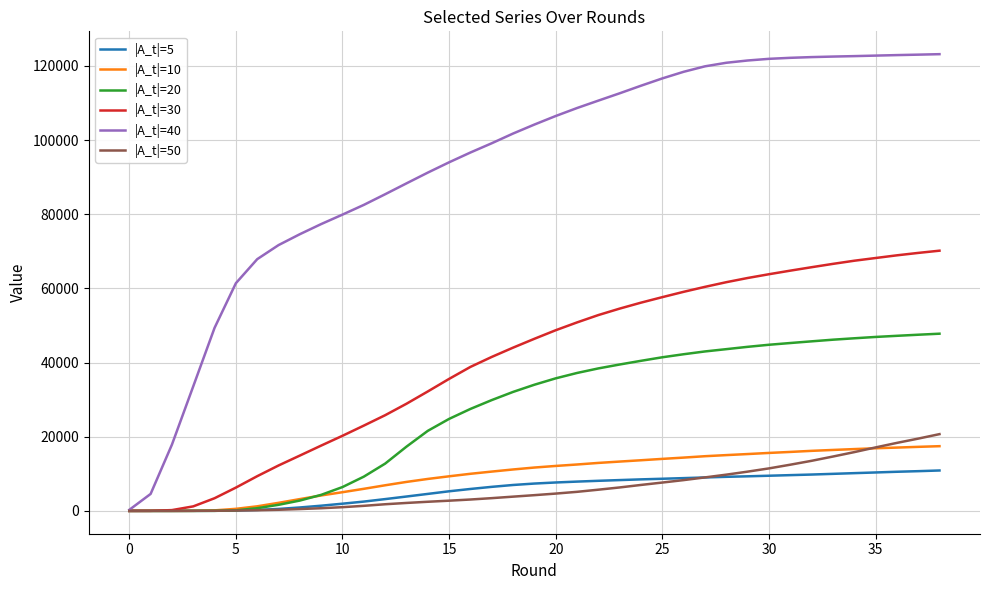

Which series has the largest total across all categories?

|A_t|=40